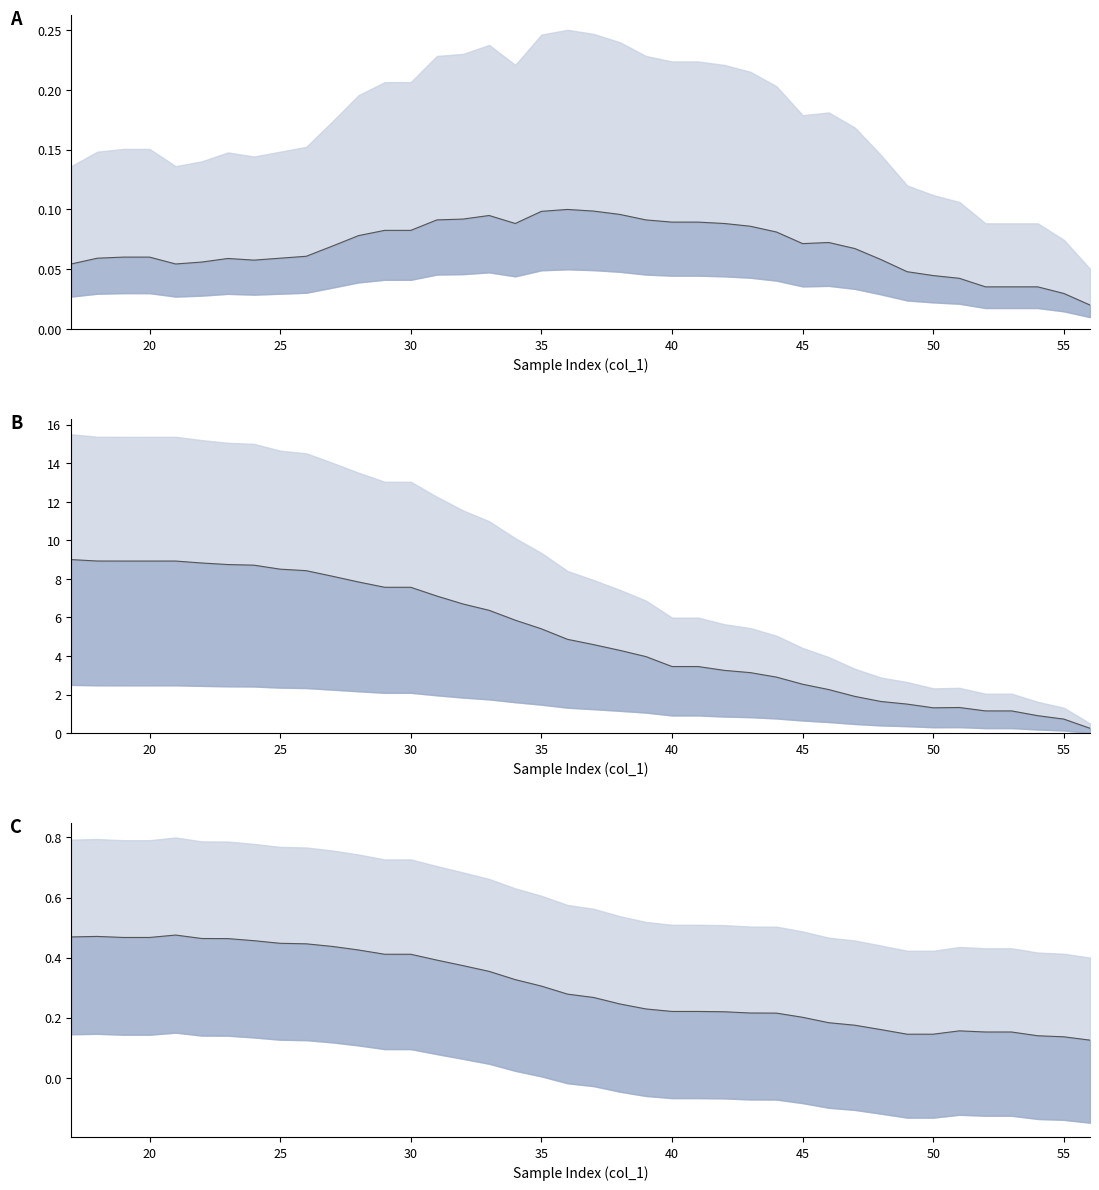

How many col_6 values are between 0 and 1?

40